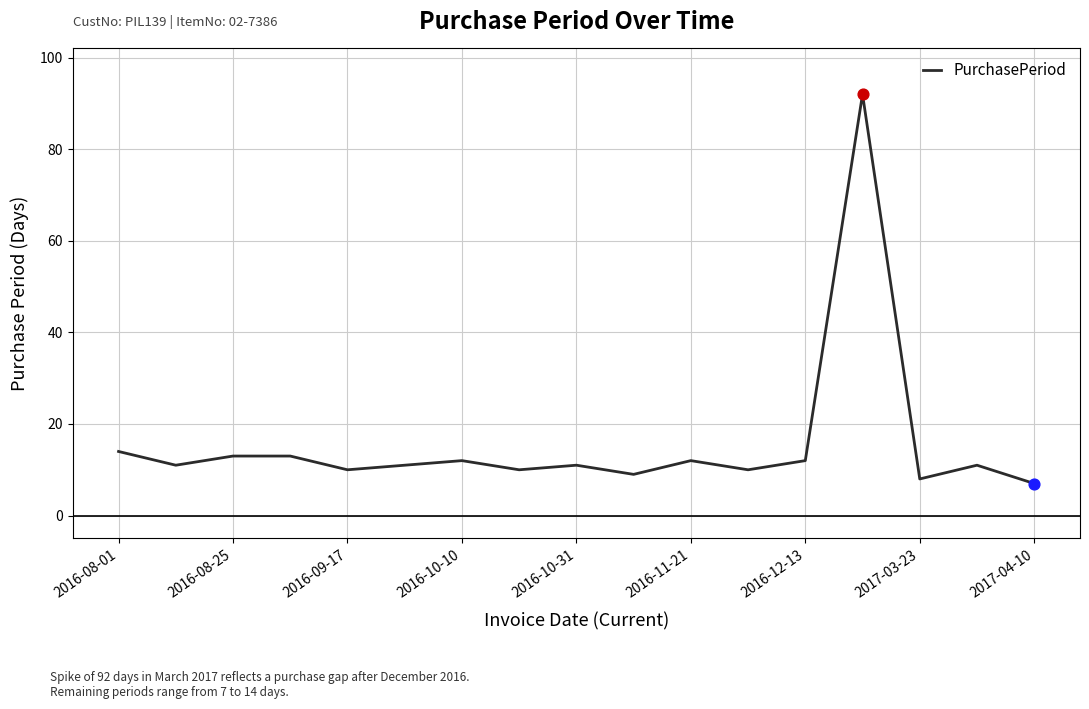

What is the minimum value shown in the chart?

7